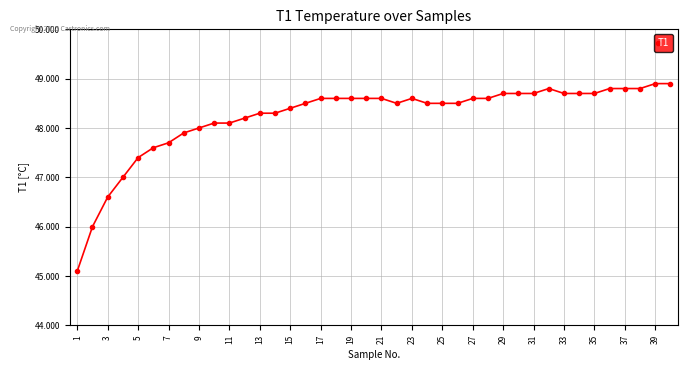

Is this an area chart (filled region under the line)?

No